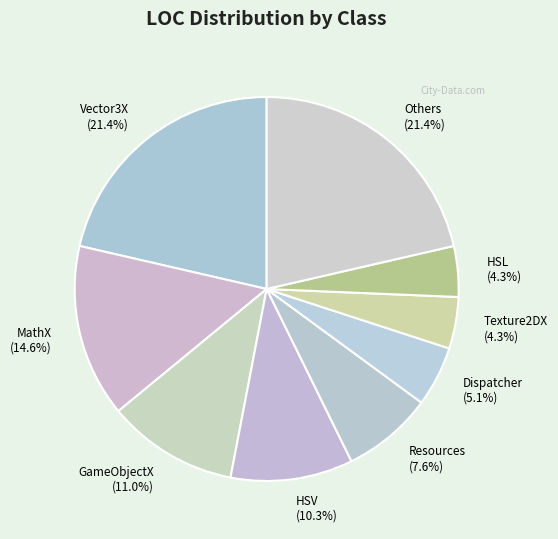

How many slices are in this pie chart?

9